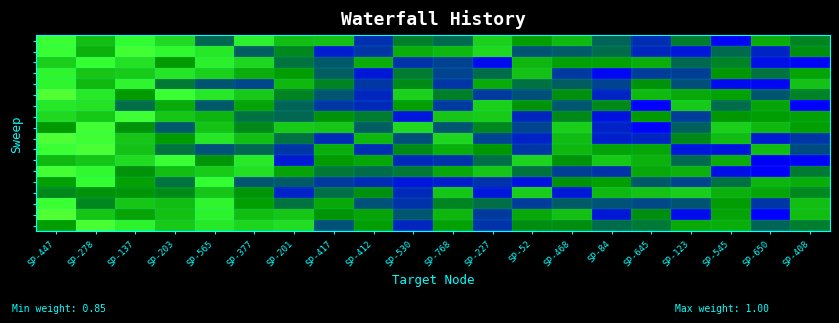

Between SP-123 and SP-565, which is larger?

SP-123